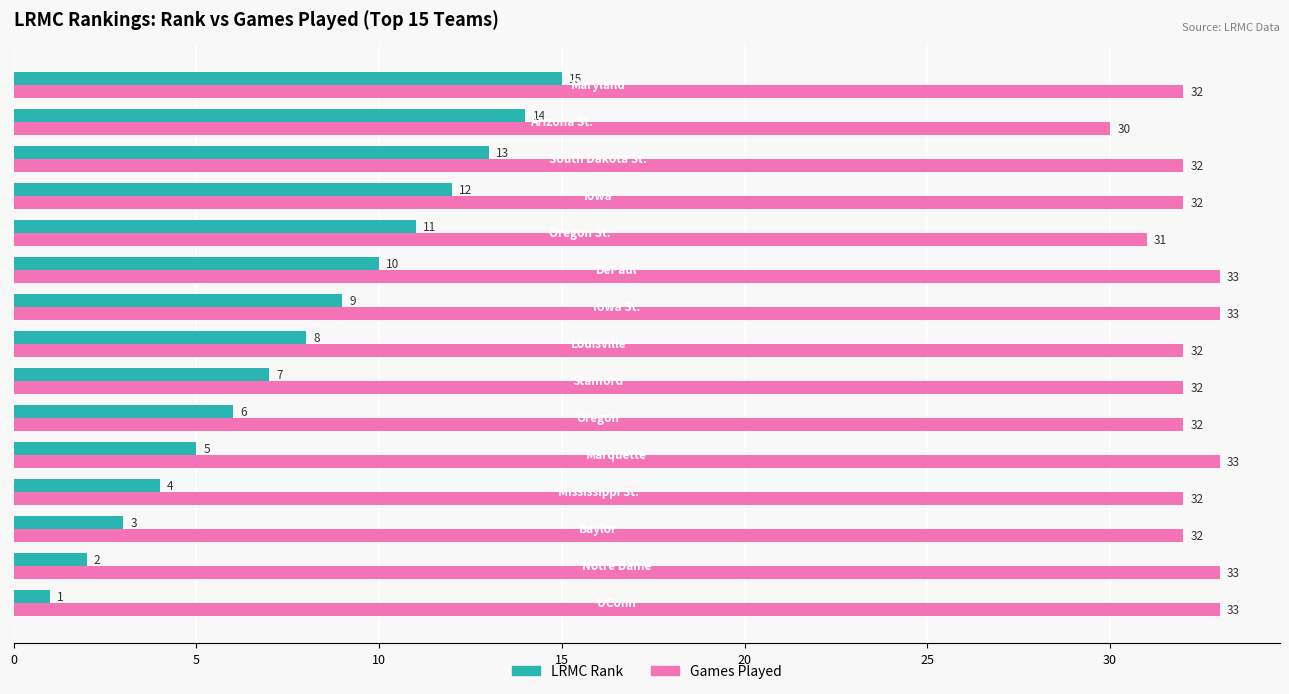

Rank the series by their maximum value, from highest to lowest.

Games Played, LRMC Rank